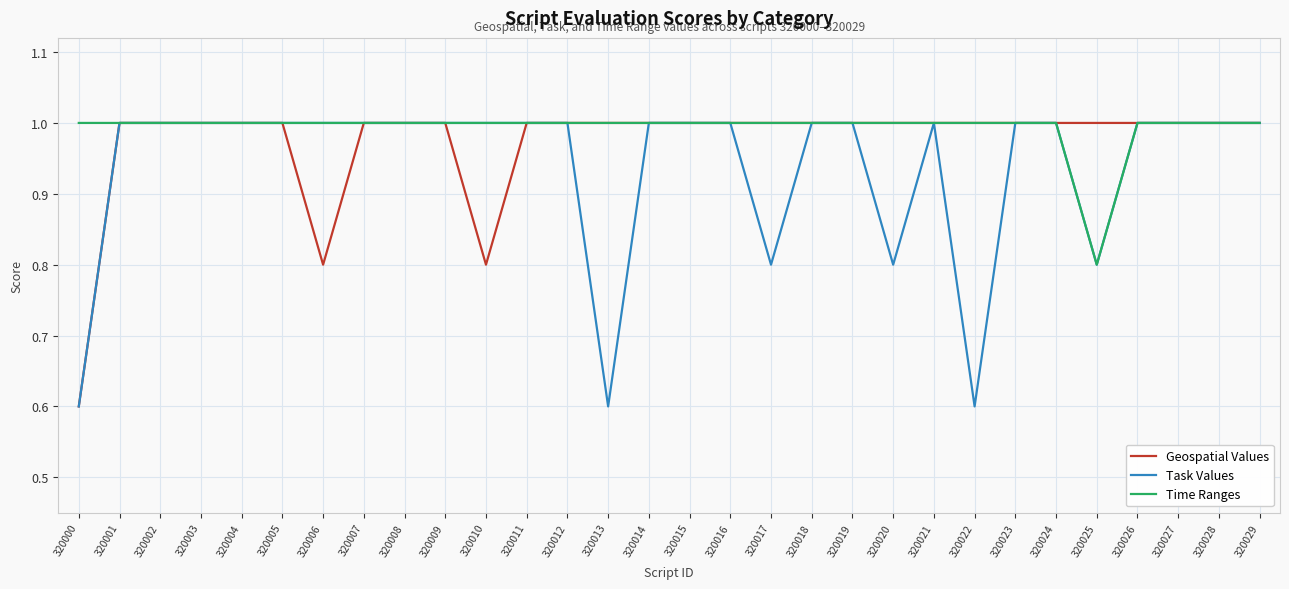

Is it true that Time Ranges equals 0.5 at 320017?

False